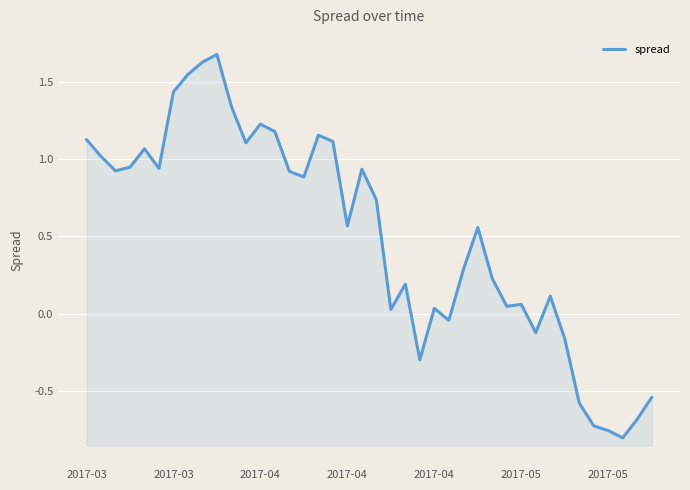

Rank the categories by value from highest to lowest.

9, 8, 7, 2017-05, 10, 12, 13, 16, 2017-03, 17, 11, 2017-04, 2017-03, 2017-04, 2017-05, 19, 2017-04, 14, 15, 20, 18, 27, 26, 28, 22, 32, 30, 29, 24, 21, 25, 31, 33, 23, 39, 34, 38, 35, 36, 37